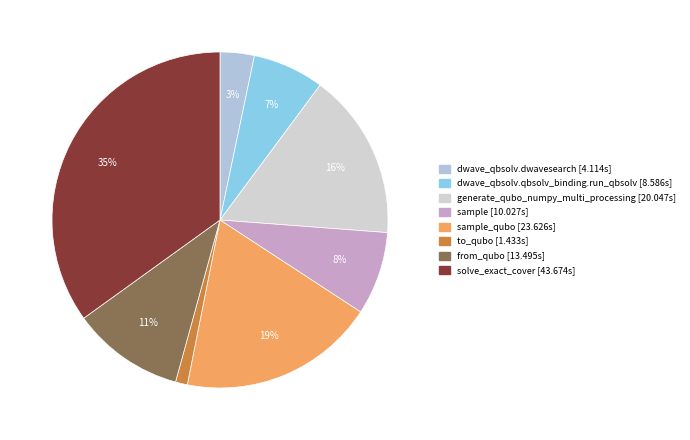

Count the number of slices in the pie.

8